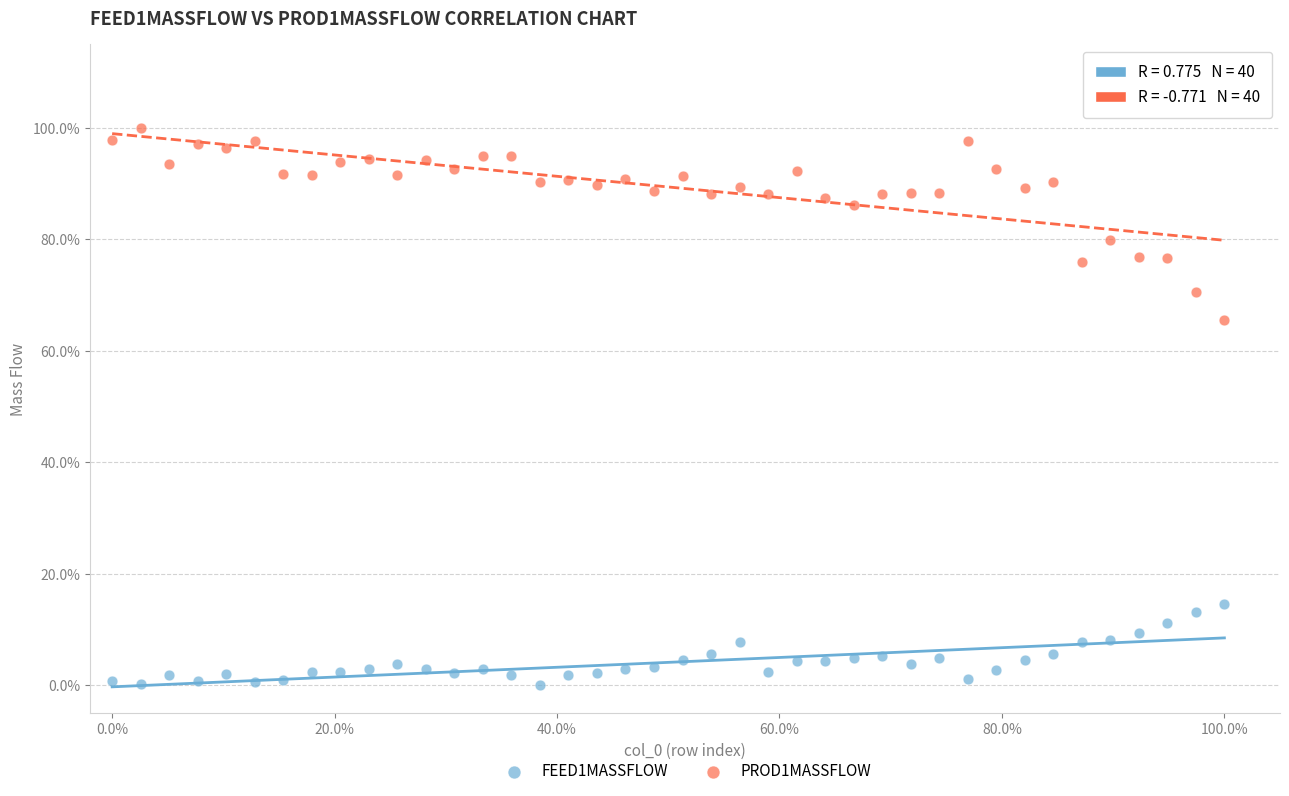

Which series reaches the minimum Y coordinate?

FEED1MASSFLOW